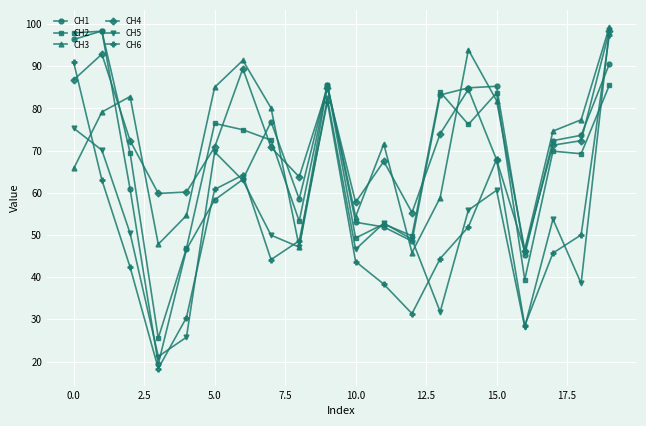

How many values in the CH1 series are below 72?

10